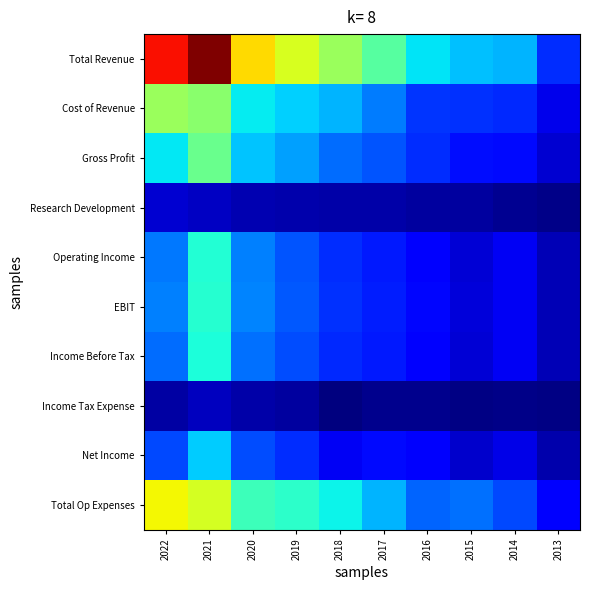

Between 2014 and 2020, which is larger?

2020